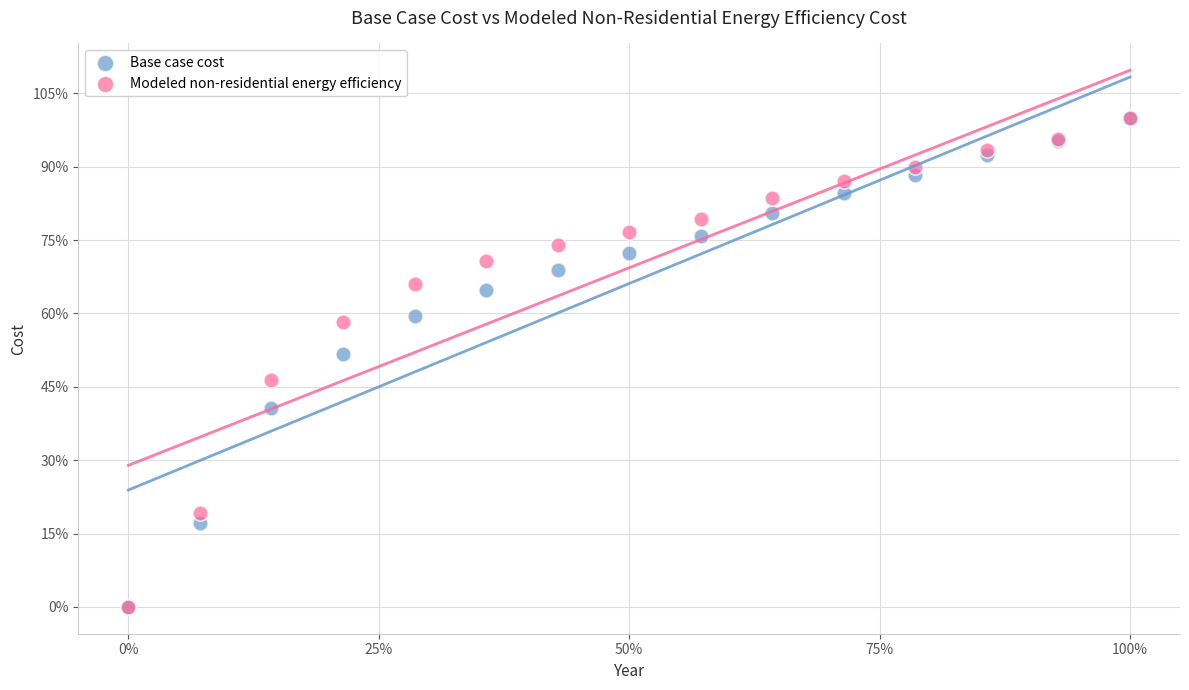

What are all the series names shown in the legend?

Base case cost, Modeled non-residential energy efficiency